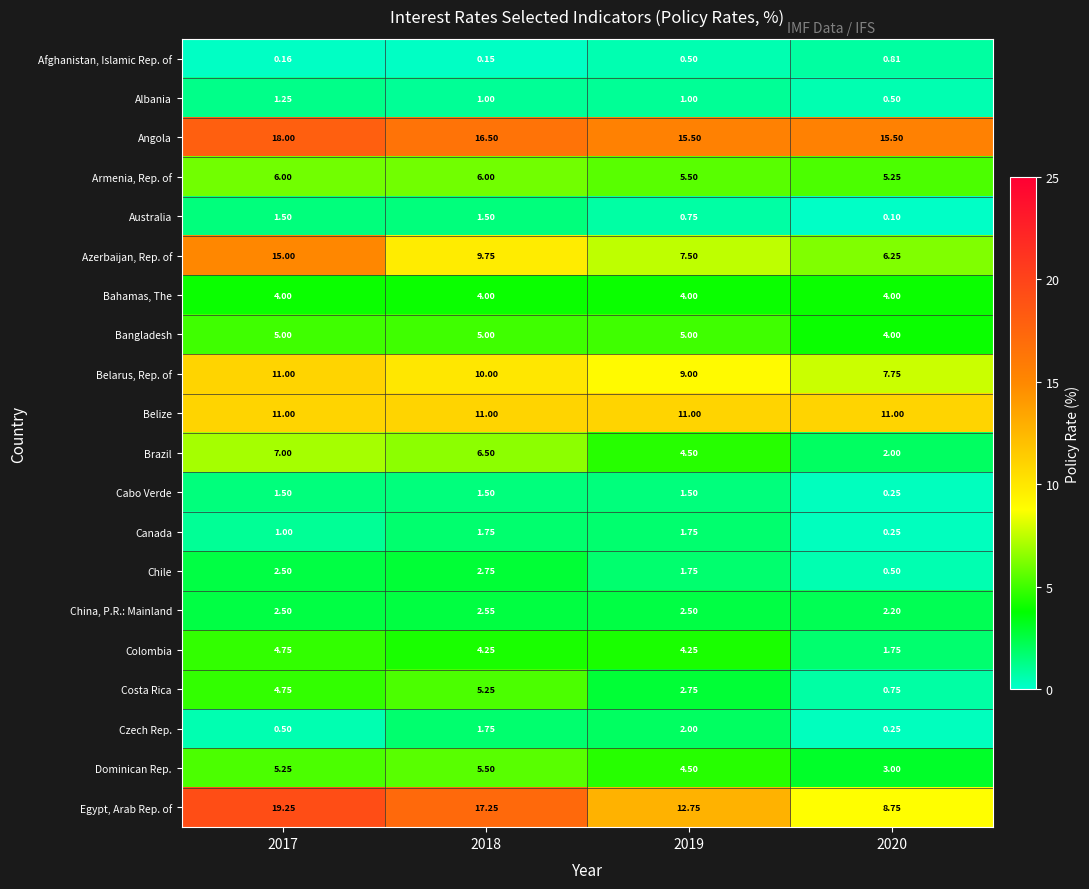

Which series has the largest total across all categories?

Angola